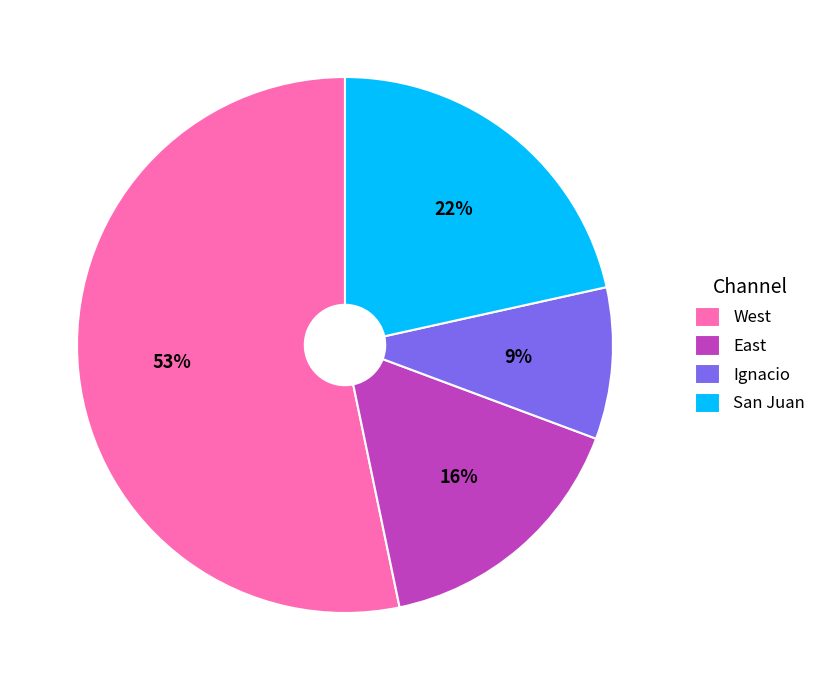

What is the majority slice?

West